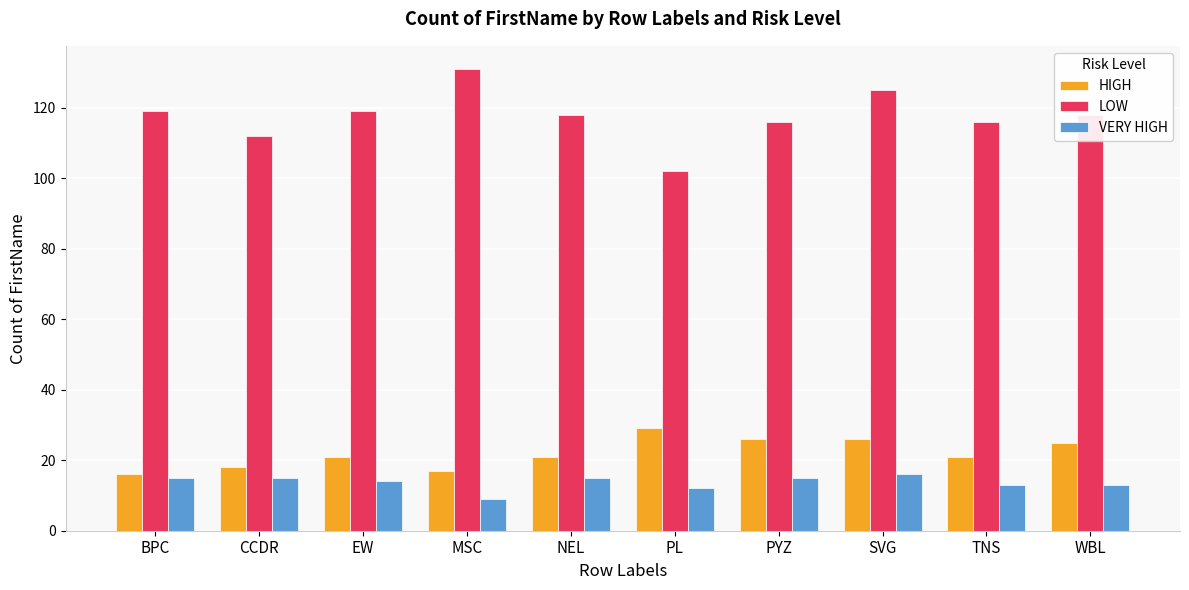

What is the smallest value displayed?

9